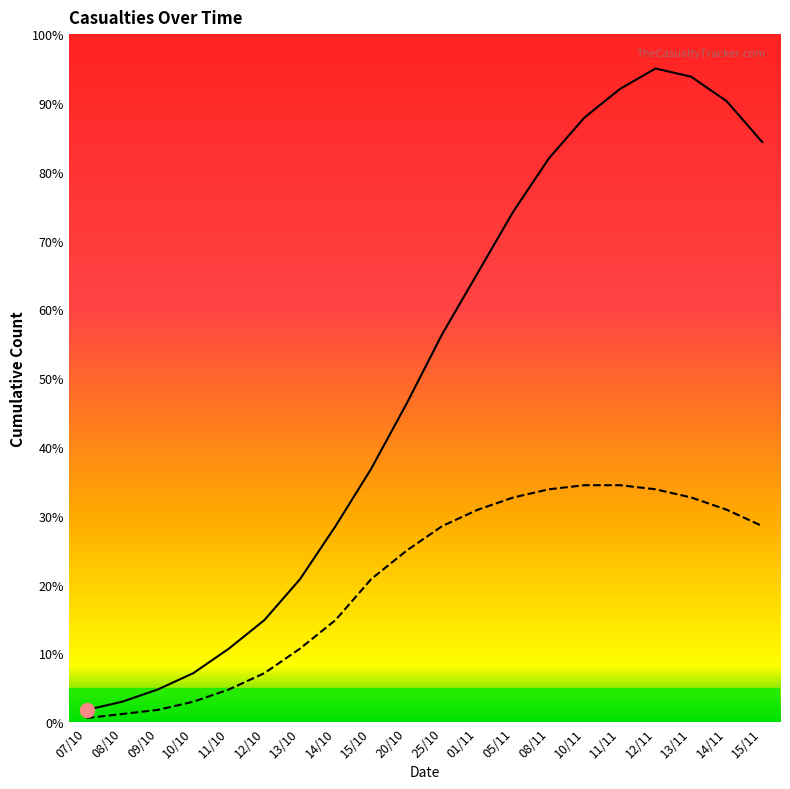

How many lines are shown in the chart?

2